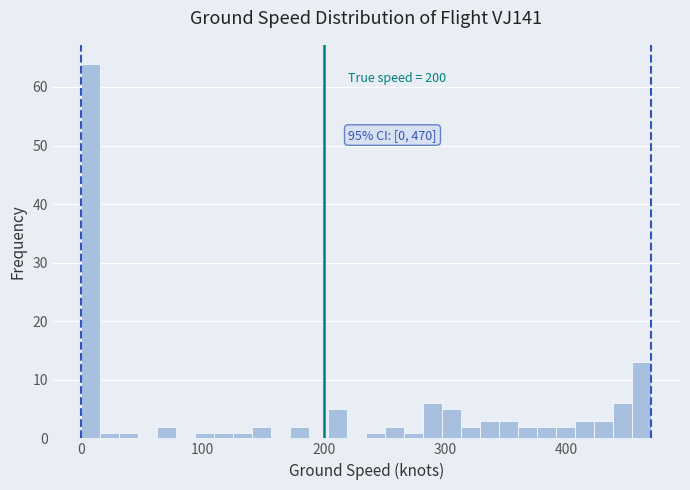

Read against the x-axis, roughly where is the centre of the tallest bar?

10